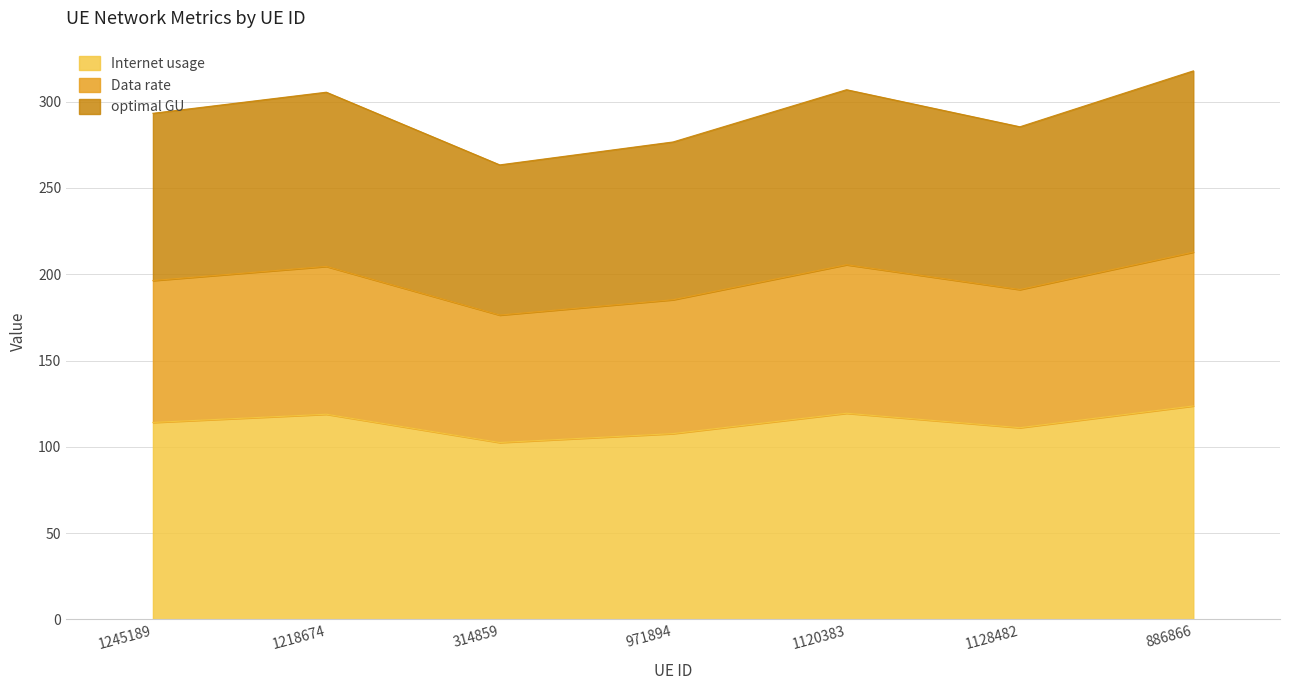

True or false: Internet usage has a value of 123.7 at 886866.

True